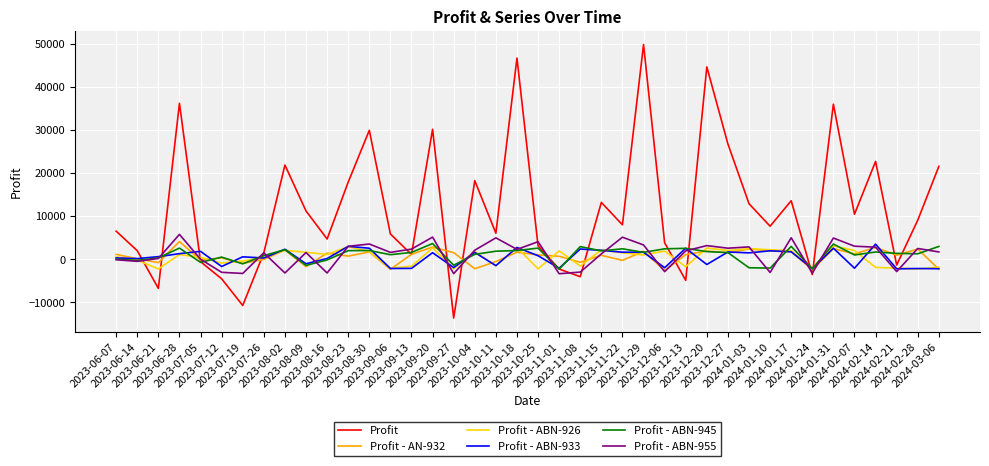

Which series has the largest range (max minus min)?

Profit